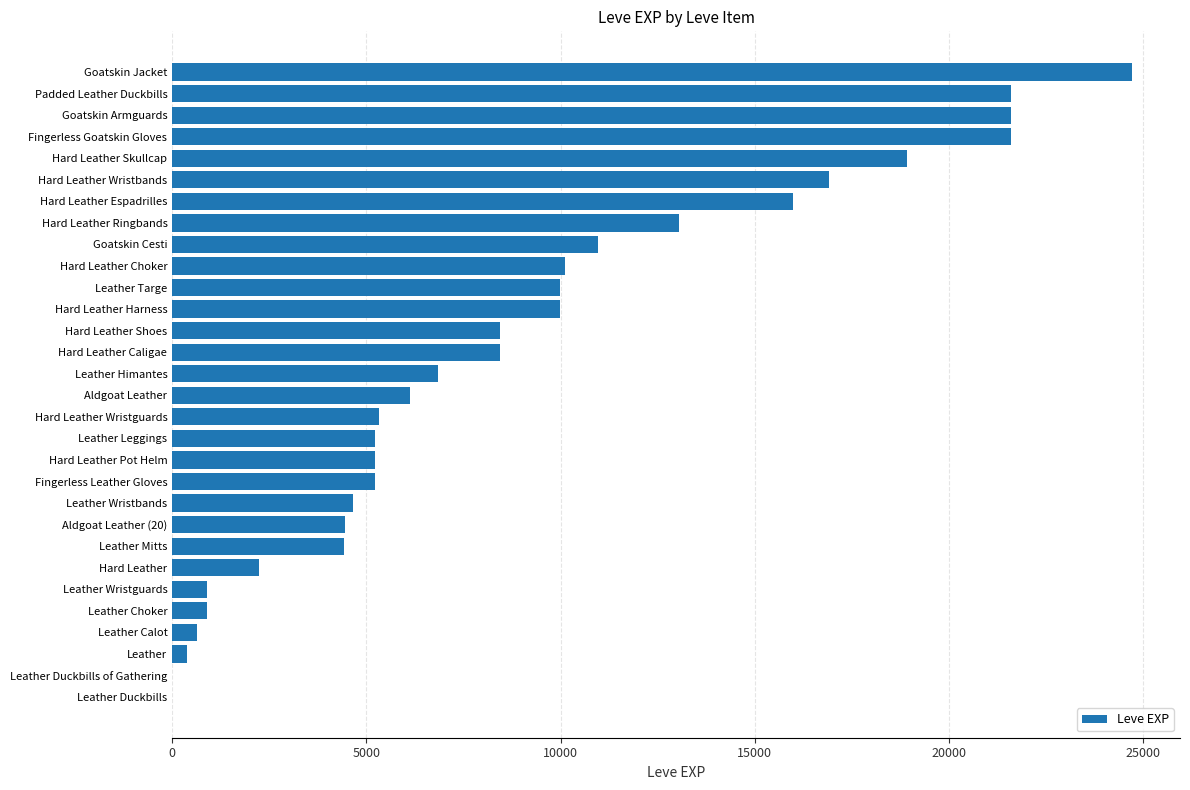

Where is the data nearest to the value 12355?

Hard Leather Ringbands